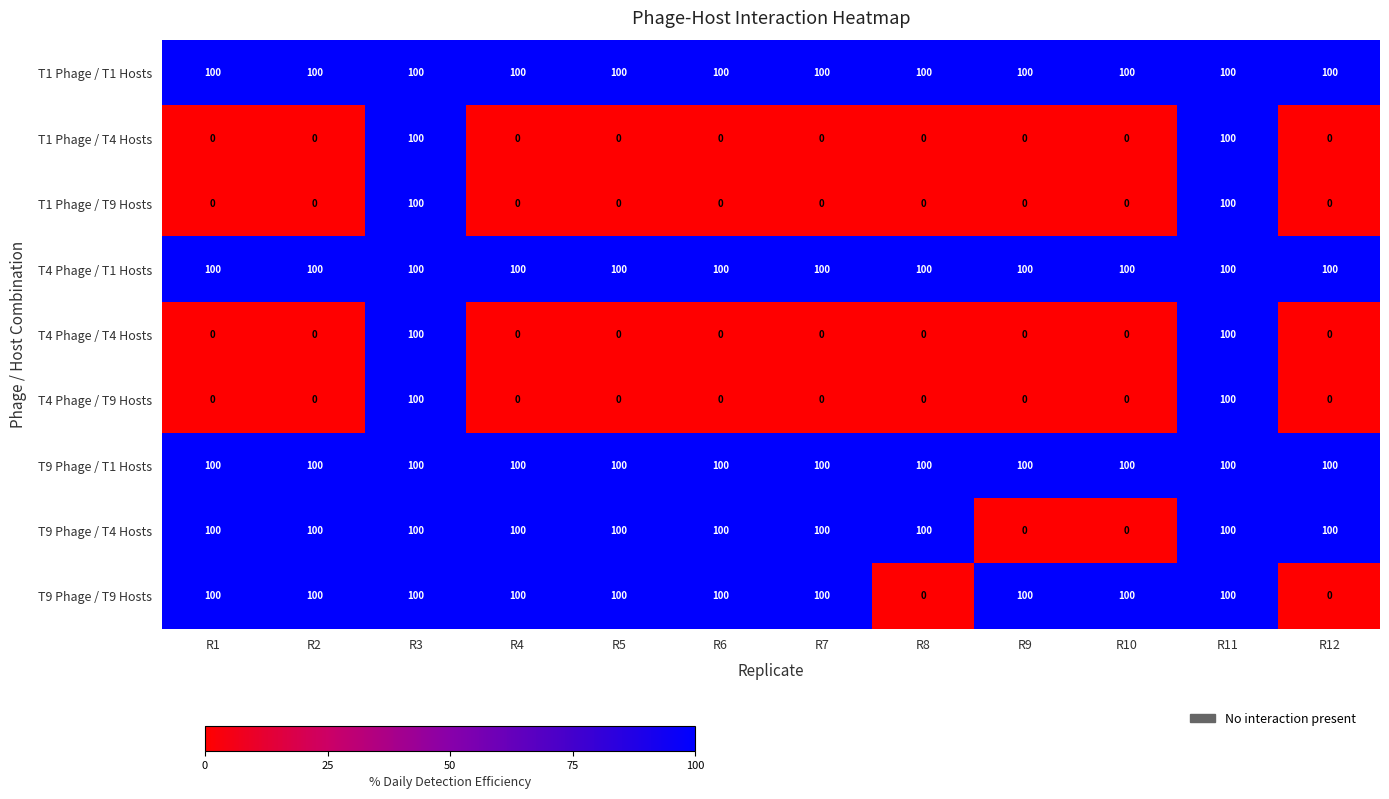

What is the sum of the T9 Phage / T4 Hosts values at R9 and R6?

100